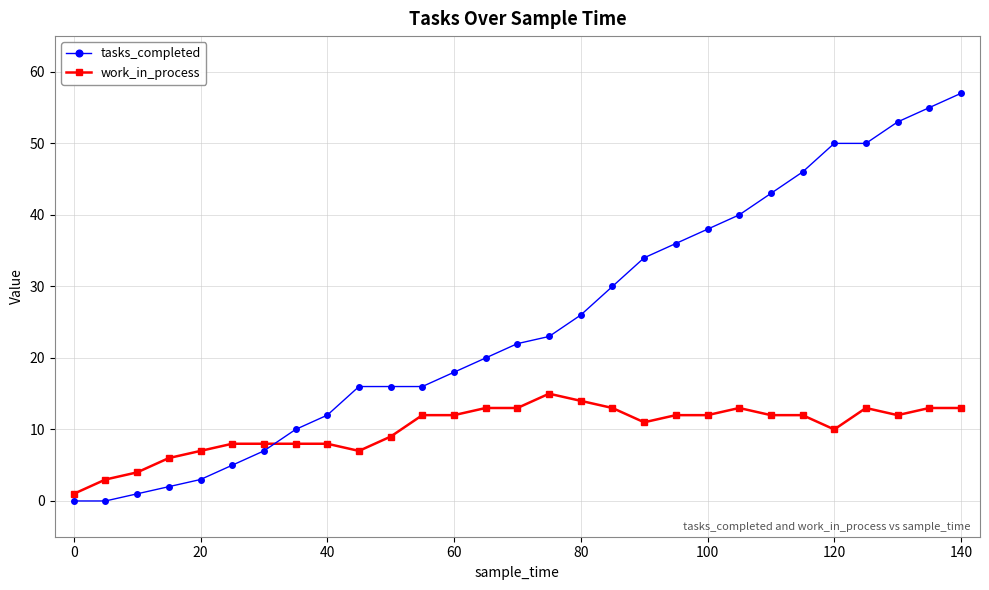

What is the difference between the maximum and minimum values in the tasks_completed series?

57